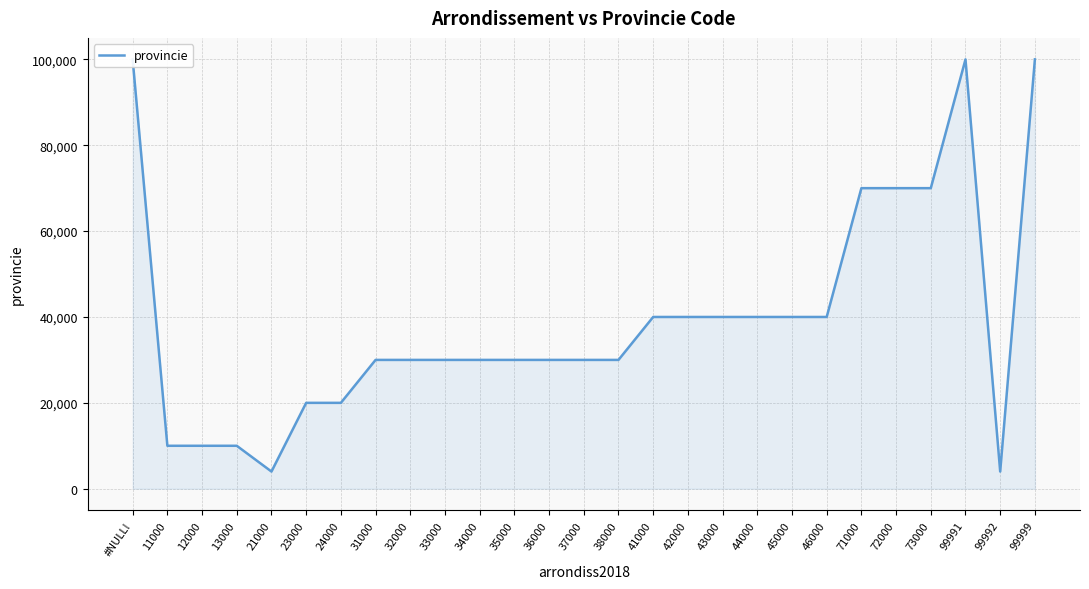

The chart shows a value of 7803 at 35000. True or false?

False